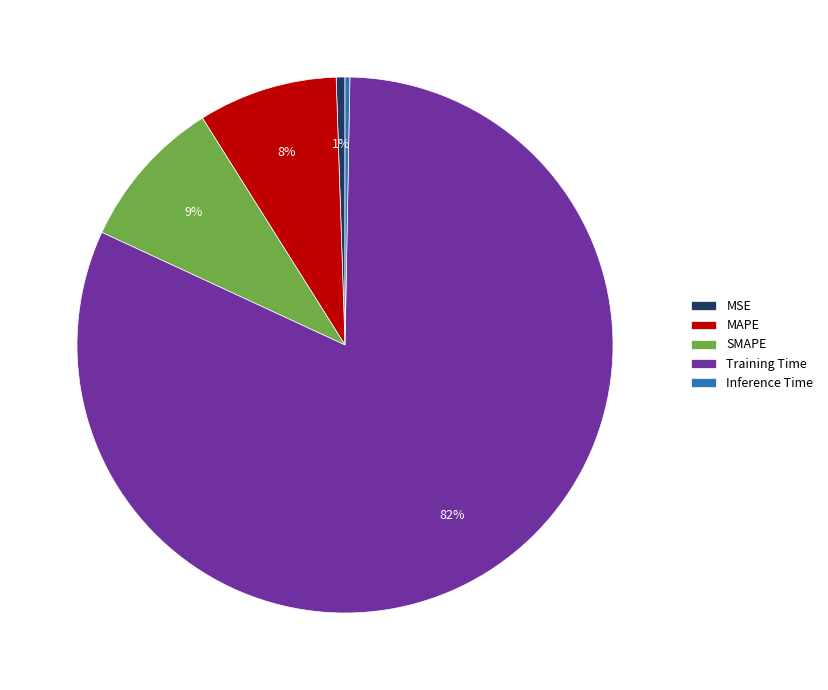

Which slice is the largest?

Training Time